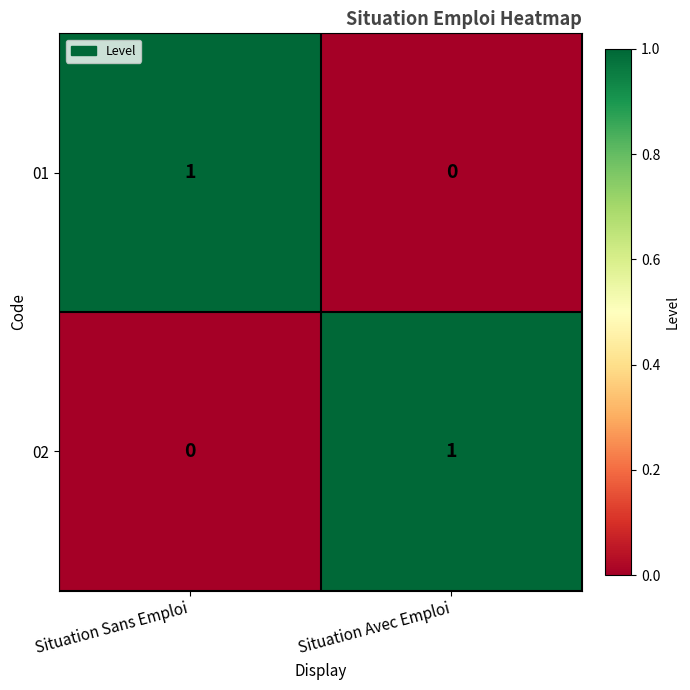

Reading left to right, extract all data points from this chart.

01: Situation Sans Emploi=1	Situation Avec Emploi=0
02: Situation Sans Emploi=0	Situation Avec Emploi=1